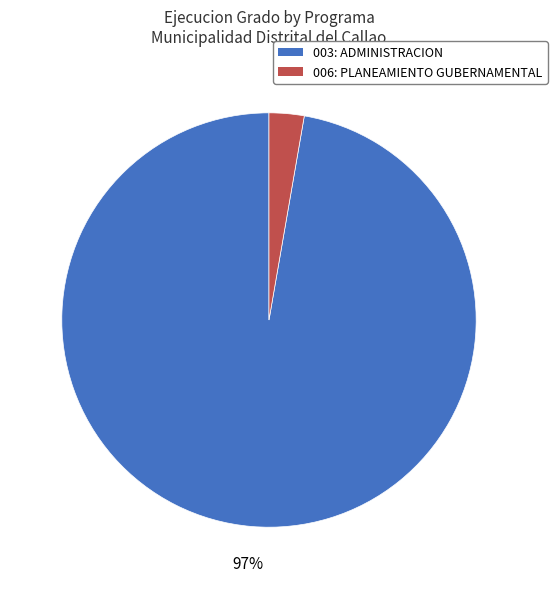

The 003: ADMINISTRACION slice represents 89% of the pie. True or false?

False